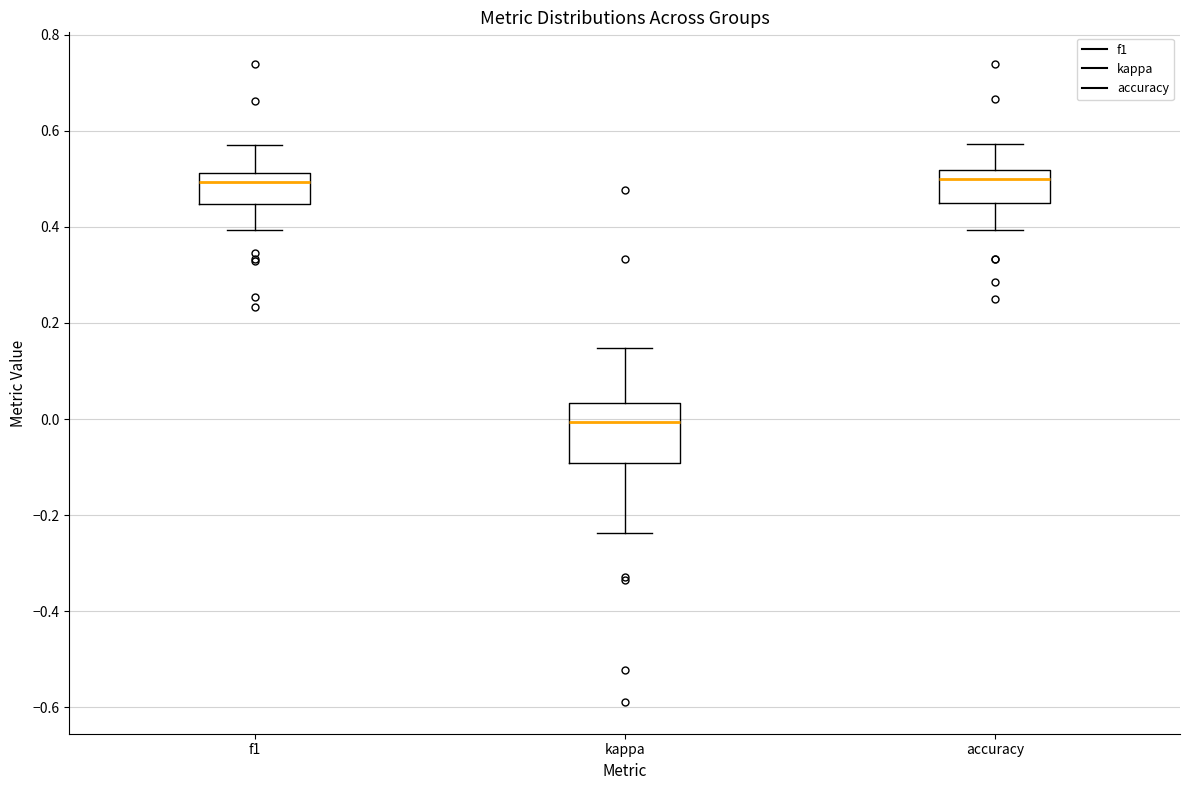

Which box's median line is the lowest?

kappa